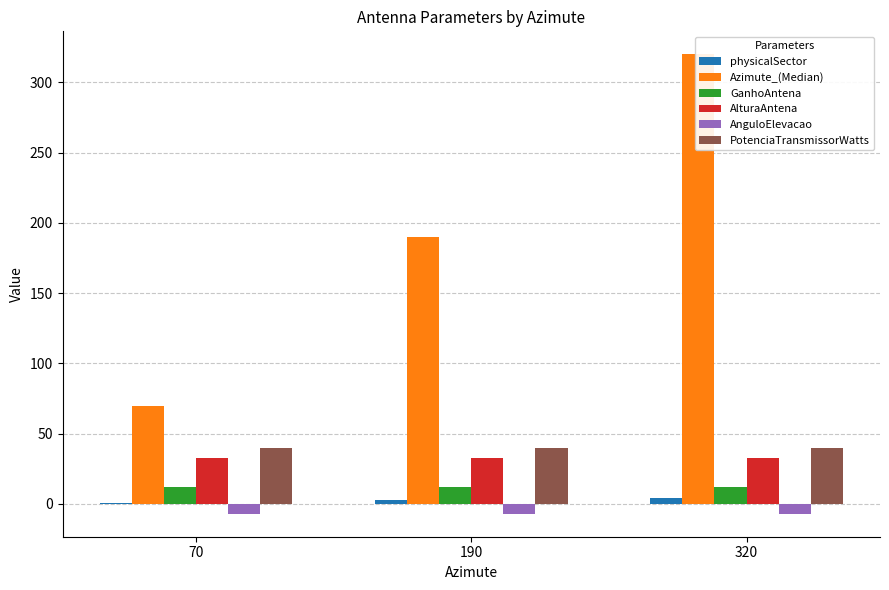

List the labels in order of AnguloElevacao value, largest first.

70, 190, 320